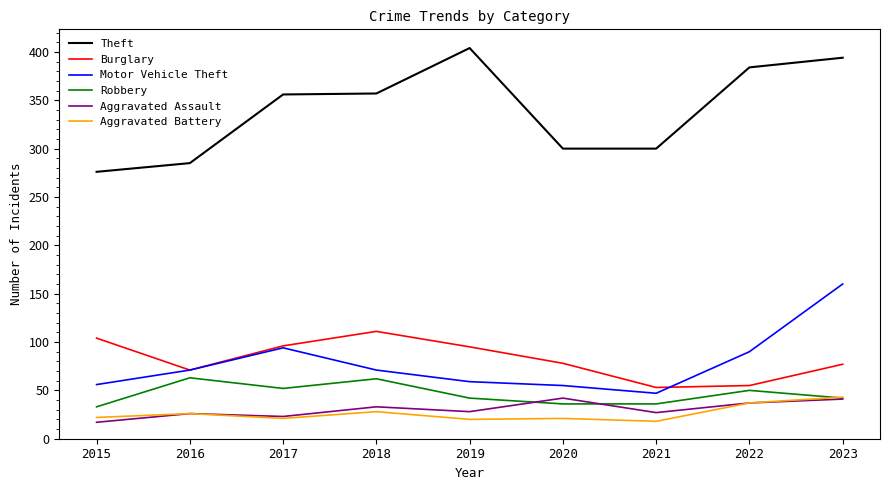

At how many categories does at least one series exceed 116?

9